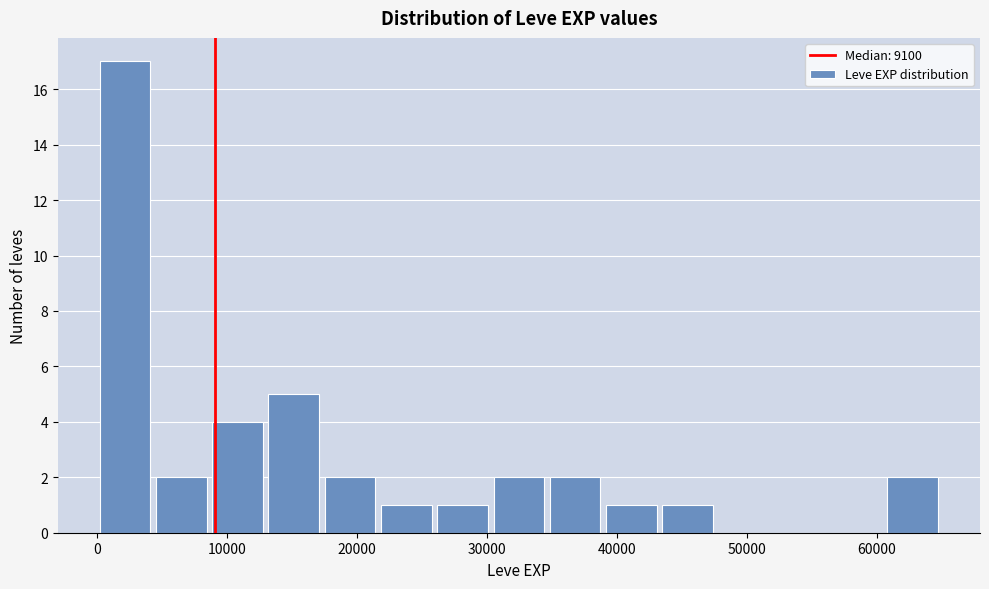

Reading left to right, list every bar in this chart as the range it spans on the x-axis followed by its height. Neither the bar edges nor the heights are printed on the chart, so give them approximately, as read against the axes.

0 to 4000: 17
4000 to 9000: 2
9000 to 13000: 4
13000 to 17000: 5
17000 to 22000: 2
22000 to 26000: 1
26000 to 30000: 1
30000 to 35000: 2
35000 to 39000: 2
39000 to 43000: 1
43000 to 48000: 1
48000 to 52000: 0
52000 to 56000: 0
56000 to 61000: 0
61000 to 65000: 2